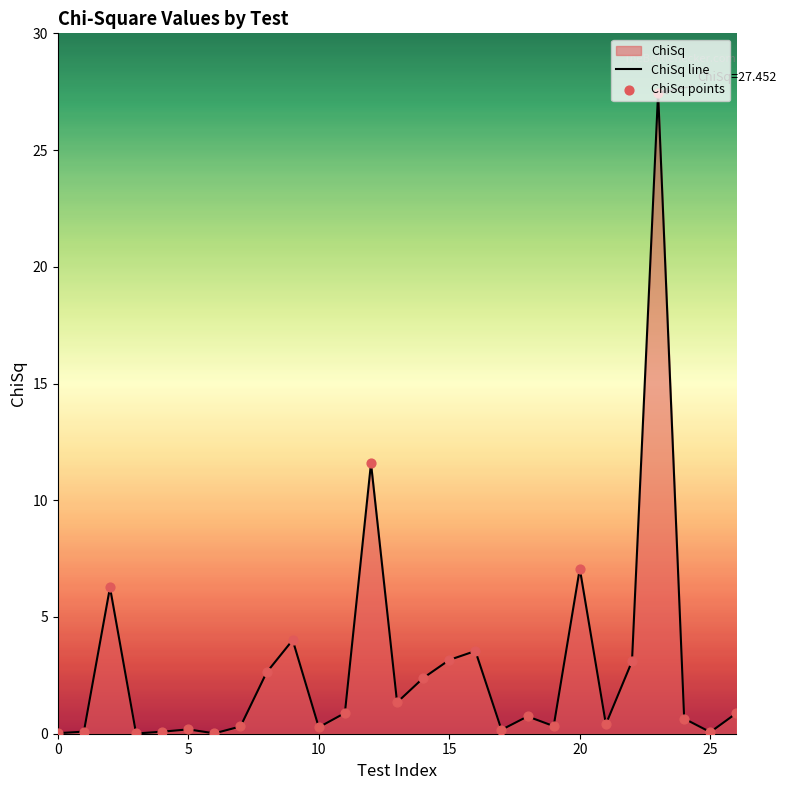

Which series reaches the maximum Y coordinate?

ChiSq line